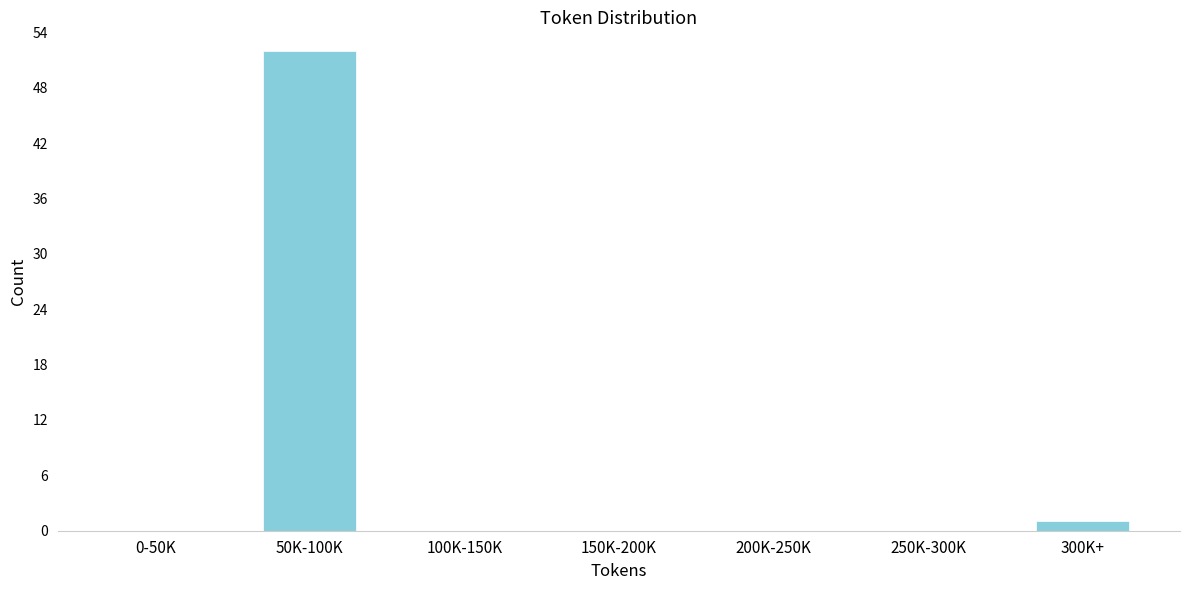

Reading left to right, extract all data points from this chart.

0-50K=0	50K-100K=52	100K-150K=0	150K-200K=0	200K-250K=0	250K-300K=0	300K+=1